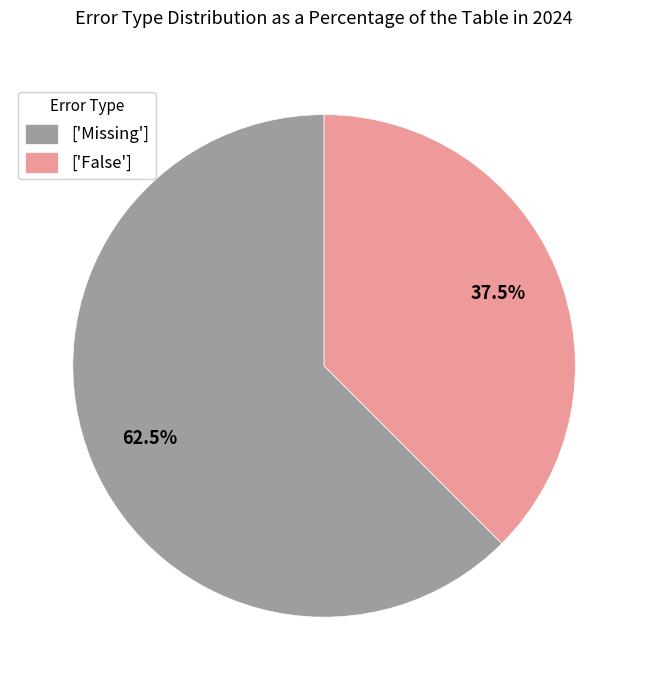

Does any single category account for the majority?

Yes